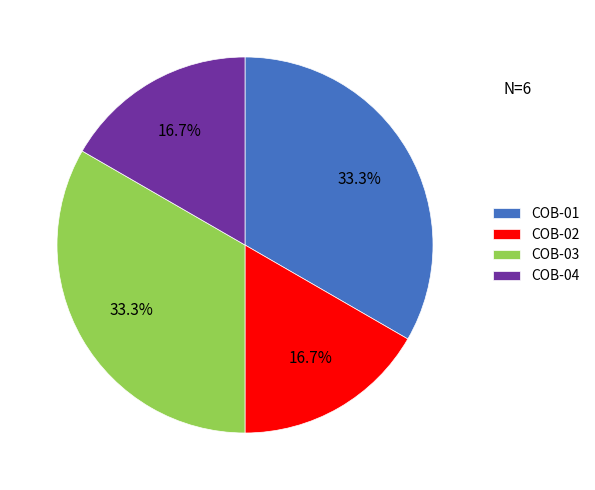

How much of the chart is everything except COB-03?

66.7%